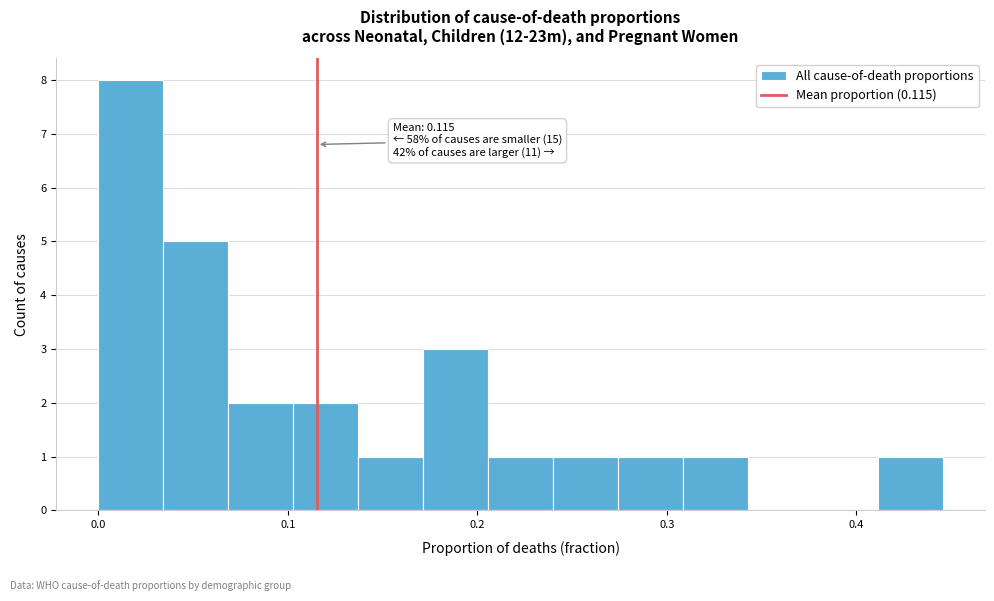

Around what value on the x-axis is the tallest bar? Give the approximate position of its centre, as read against the axis.

0.02